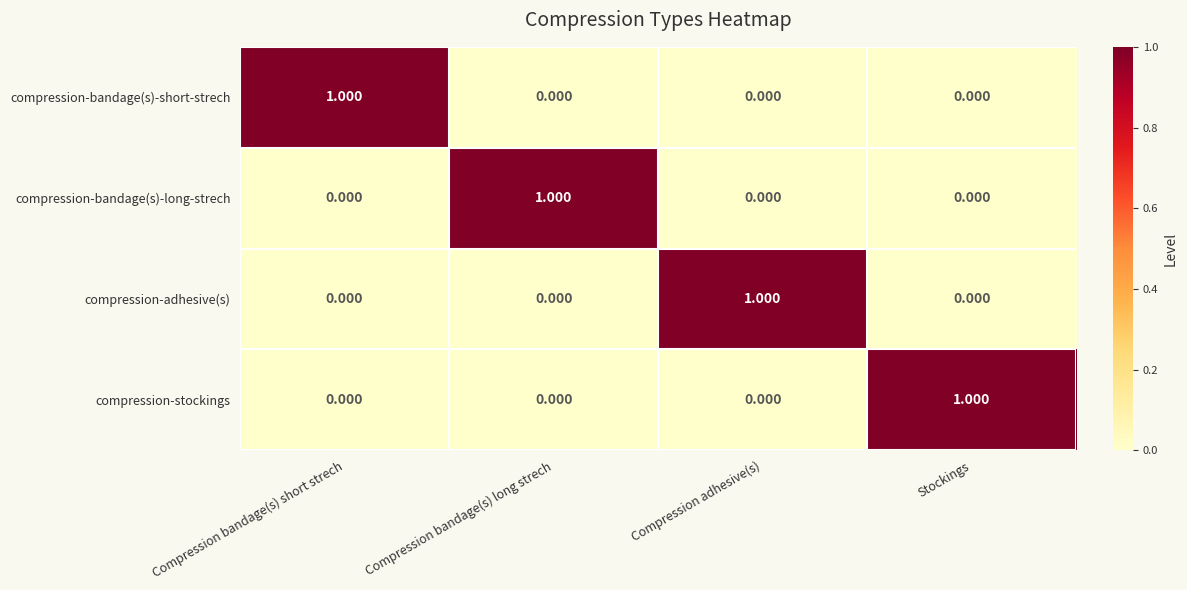

How many series are shown in this chart?

4